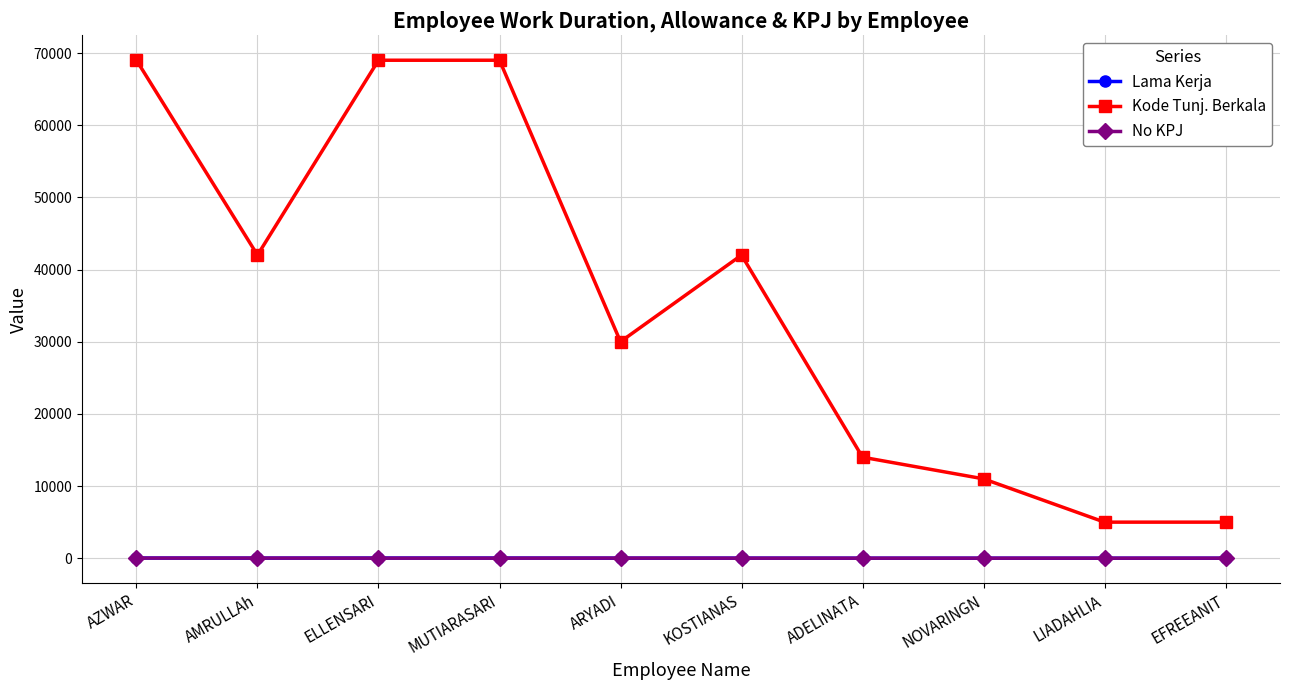

True or false: Kode Tunj. Berkala and Lama Kerja intersect in this chart.

False